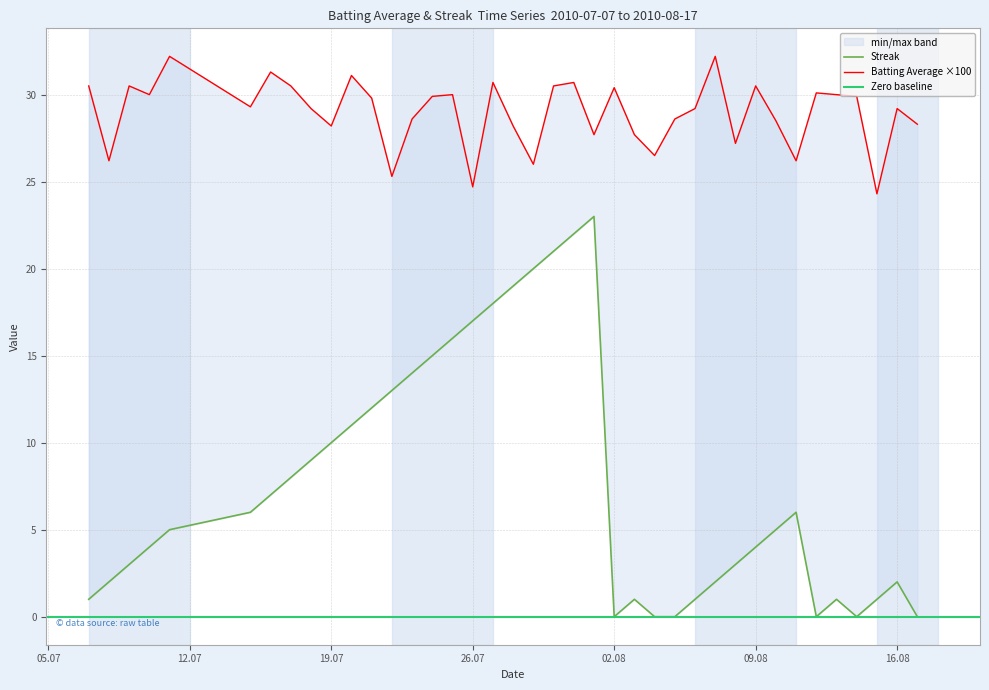

True or false: Streak and Batting Average intersect in this chart.

False